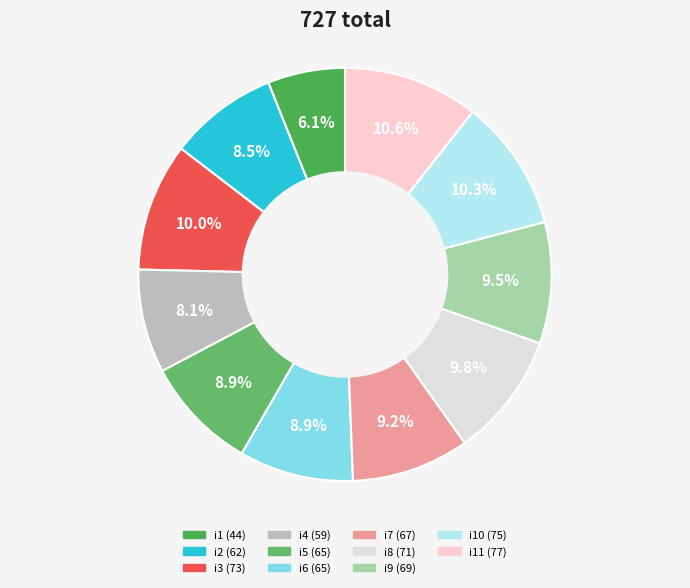

Count the number of slices in the pie.

11